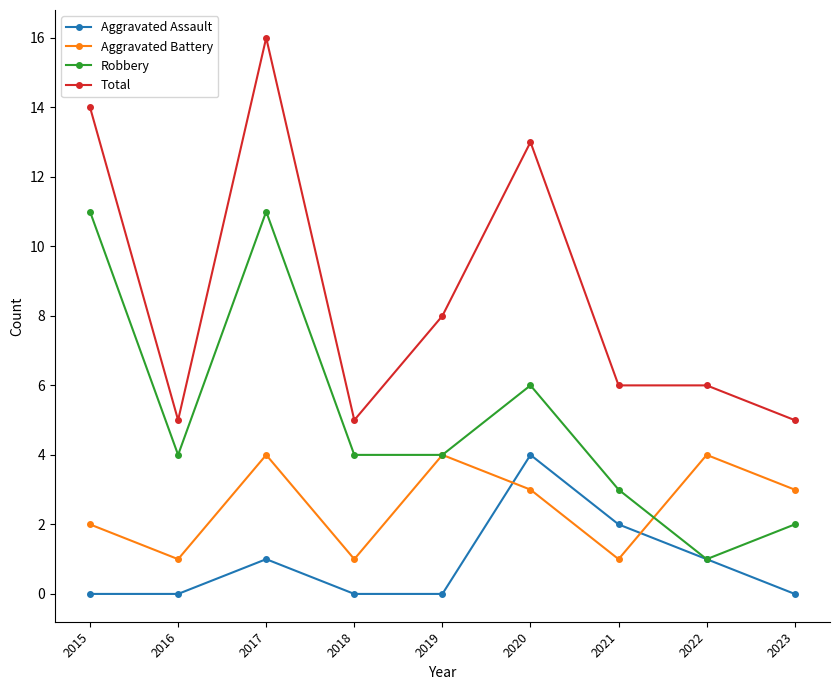

Reading left to right, what are all the values shown in this chart?

Aggravated Assault: 0	0	1	0	0	4	2	1	0
Aggravated Battery: 2	1	4	1	4	3	1	4	3
Robbery: 11	4	11	4	4	6	3	1	2
Total: 14	5	16	5	8	13	6	6	5